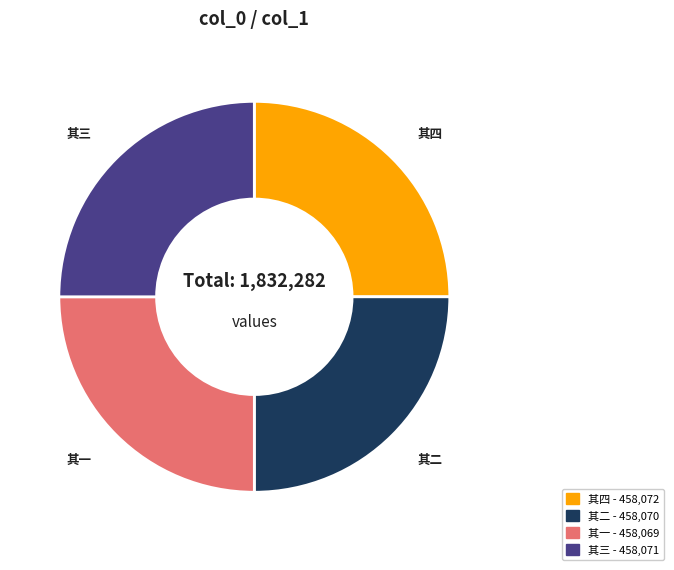

Does any single category account for the majority?

No